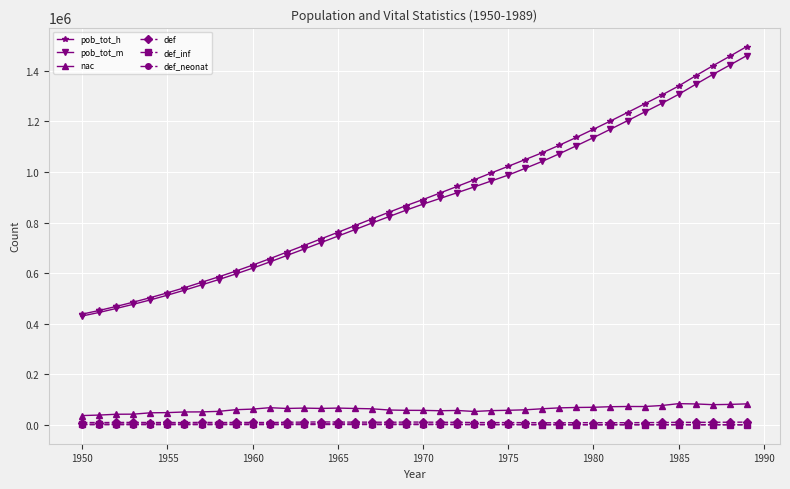

True or false: def_inf and pob_tot_h cross at least once.

False